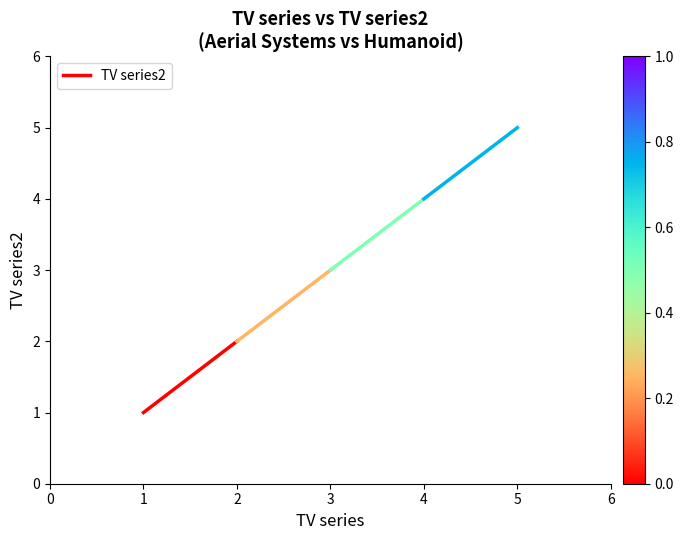

Which has a higher value, 2 or 1?

2